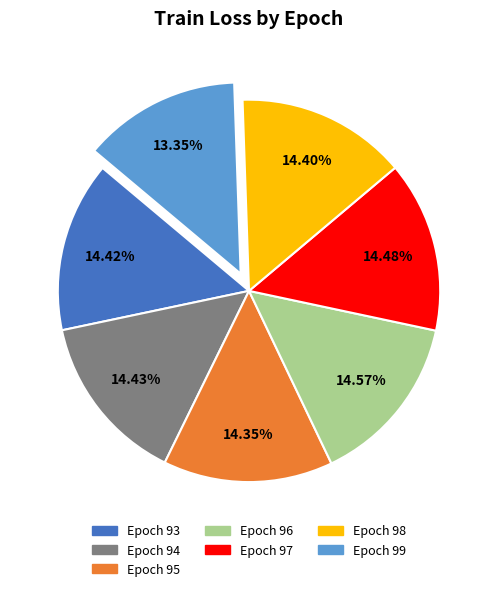

How many segments does this pie chart have?

7